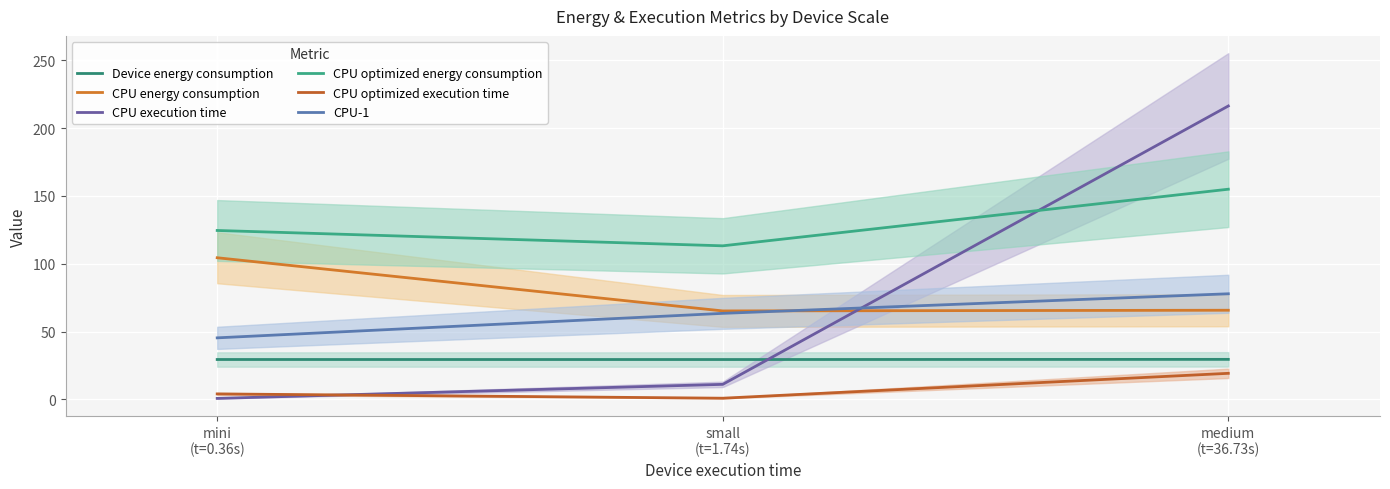

Where is CPU execution time nearest to the value 108?

small
(t=1.74s)